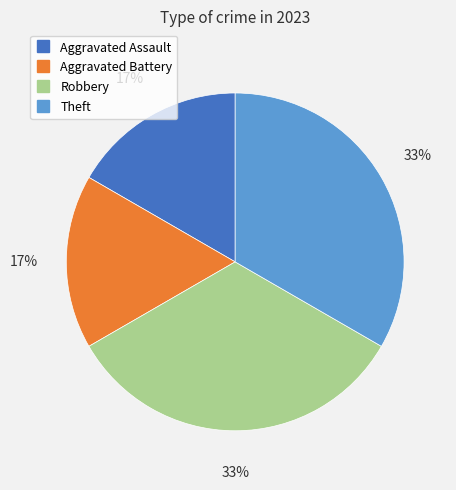

Is there any slice that represents more than half of the pie?

No